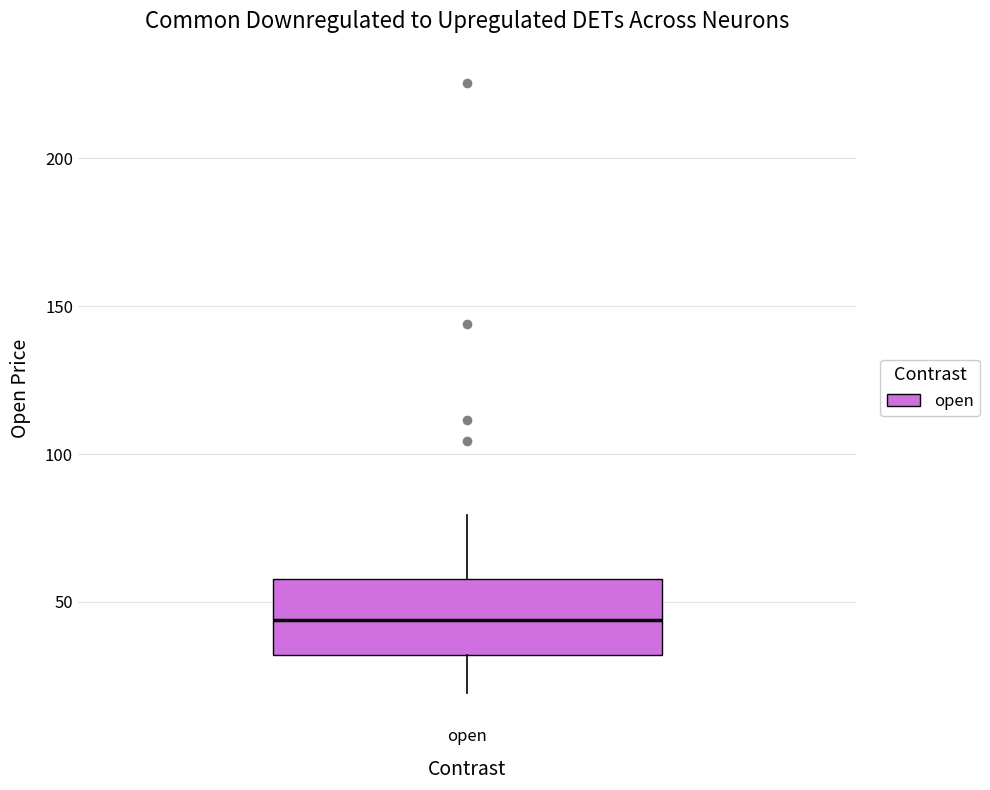

Where does the upper whisker of the box for open end on the y-axis? The values are not printed on the chart, so give them approximately, as read against the axis.

80